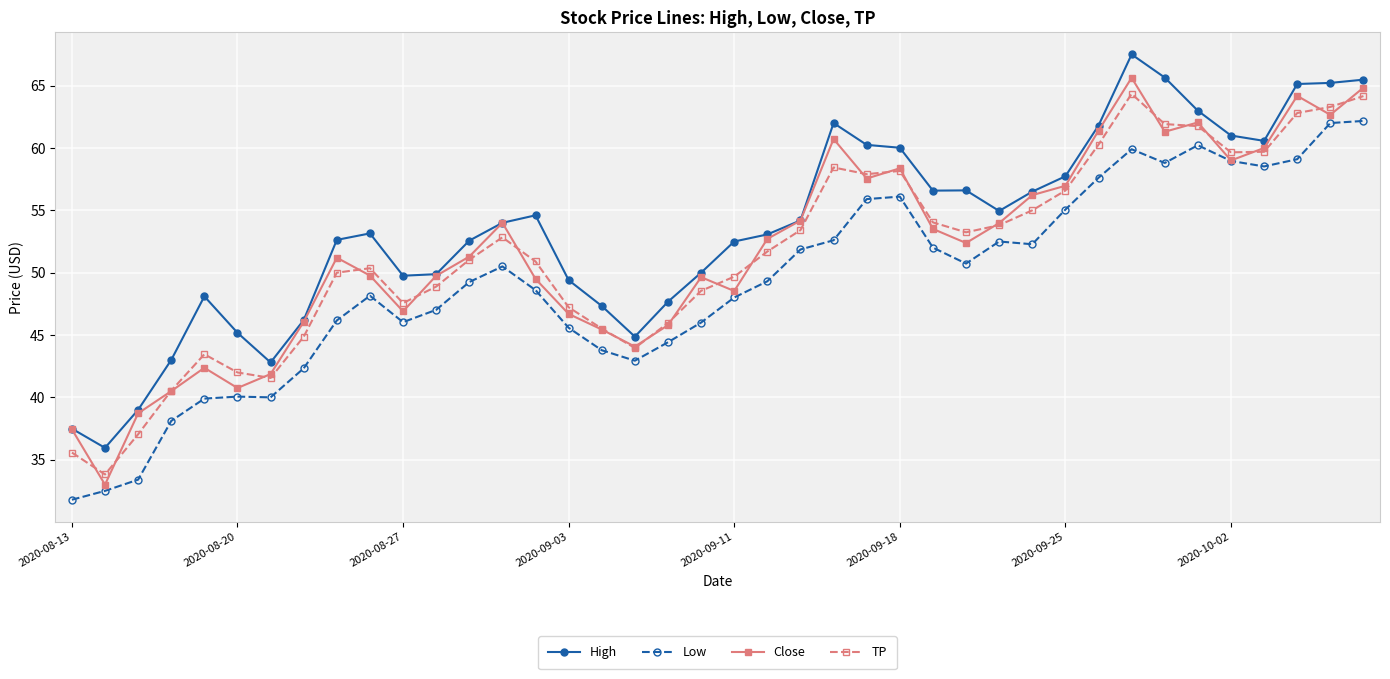

Which series has the largest total across all categories?

High